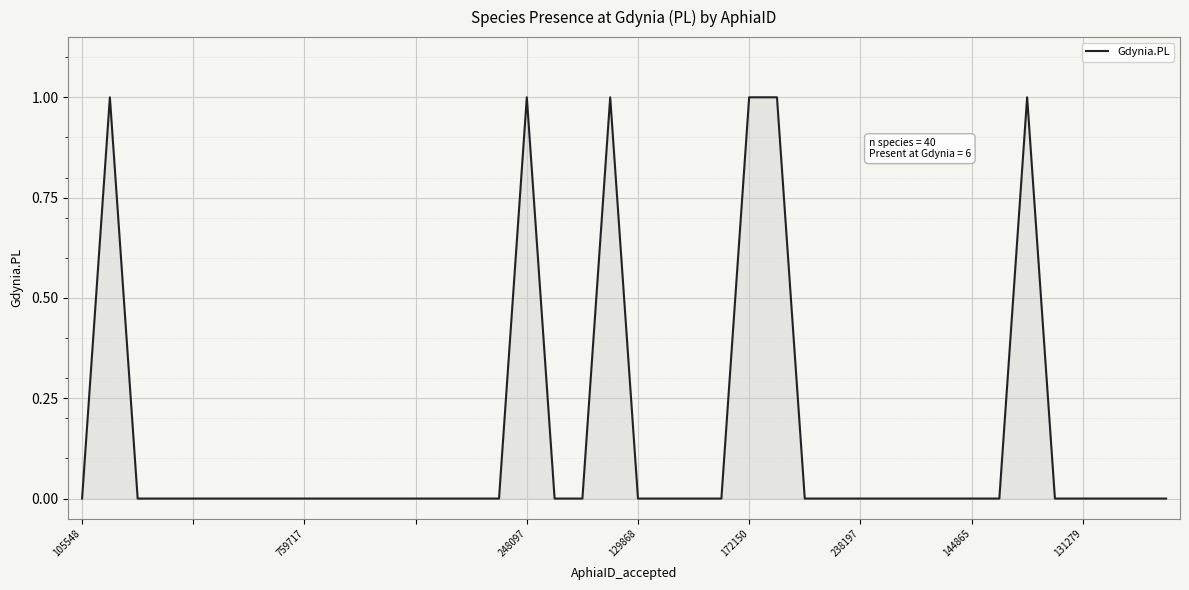

True or false: there are more than 1 points higher than both neighbors.

True